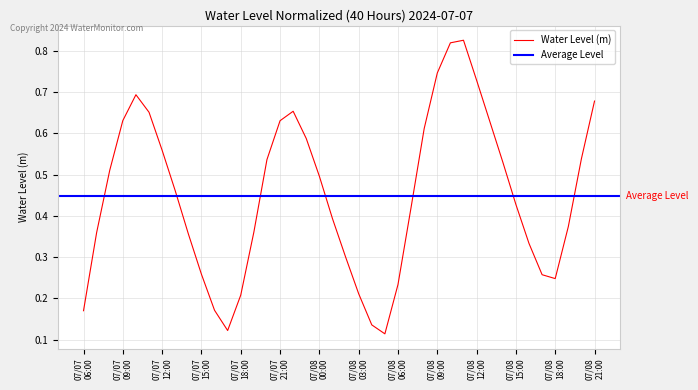

What is the difference between the maximum and minimum values?

0.7